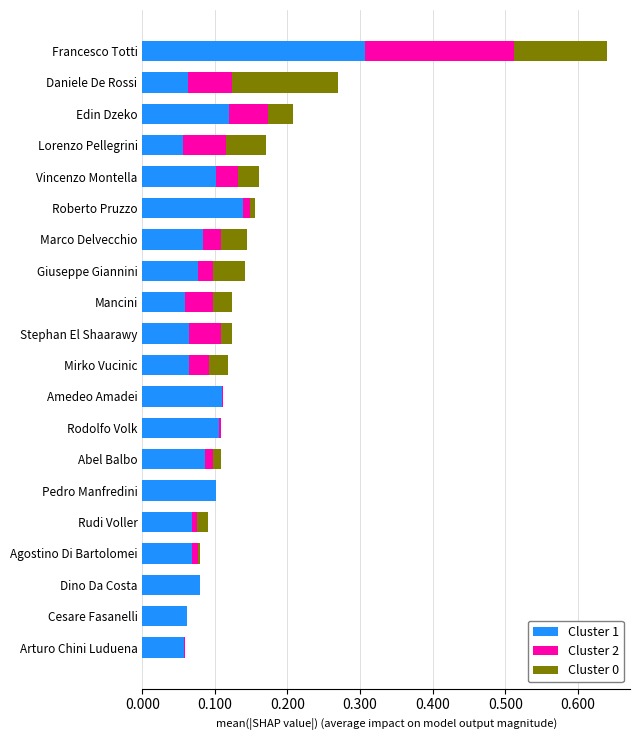

True or false: Cluster 1 has a value of 0.1 at Giuseppe Giannini.

True